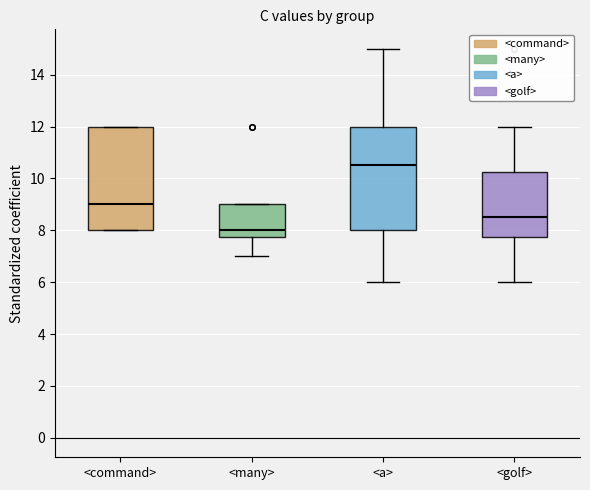

Reading left to right, transcribe this box plot: for each box, give where its median line is, the range the box spans, and where its two whiskers end, as read against the y-axis. The values are not printed on the chart, so give them approximately, as read against the axis.

<command>: median 9.0, box 8.0 to 12.0, whiskers 8.0 to 12.0
<many>: median 8.0, box 7.8 to 9.0, whiskers 7.0 to 9.0
<a>: median 10.6, box 8.0 to 12.0, whiskers 6.0 to 15.0
<golf>: median 8.6, box 7.8 to 10.2, whiskers 6.0 to 12.0